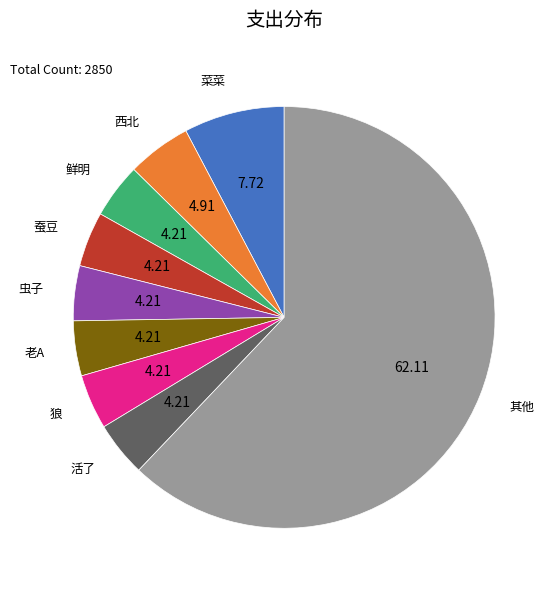

Does any single category account for the majority?

Yes